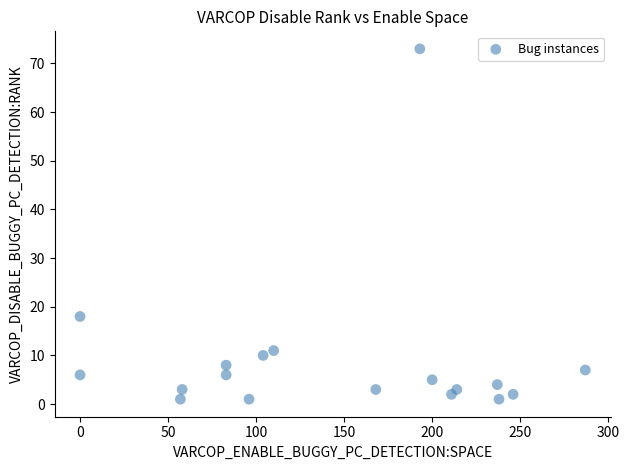

What Y value in the scatter plot is closest to 37?

18